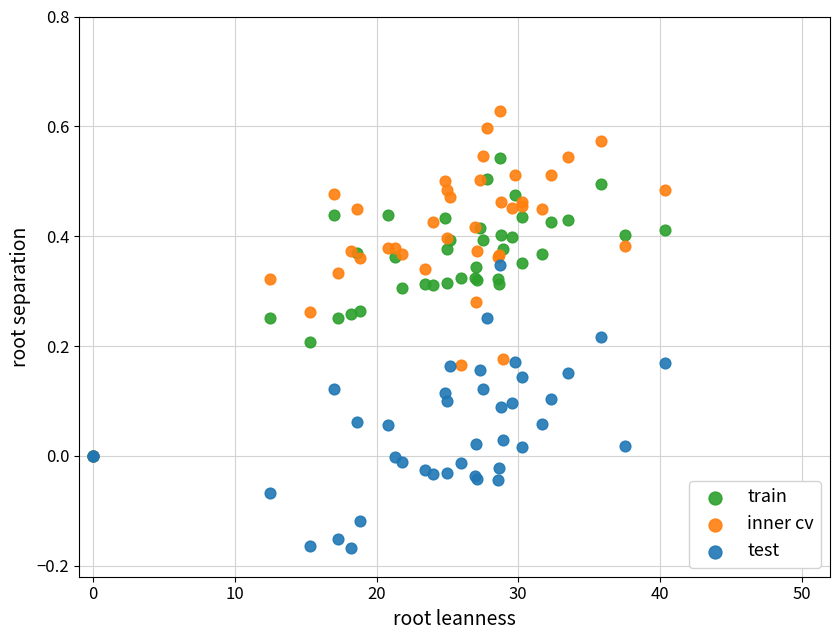

Which series reaches the minimum Y coordinate?

test